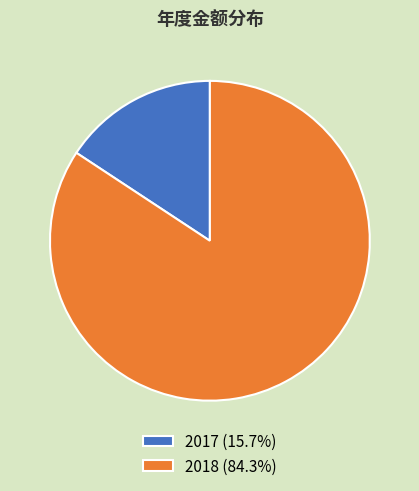

Rank the categories by value from lowest to highest.

2017, 2018